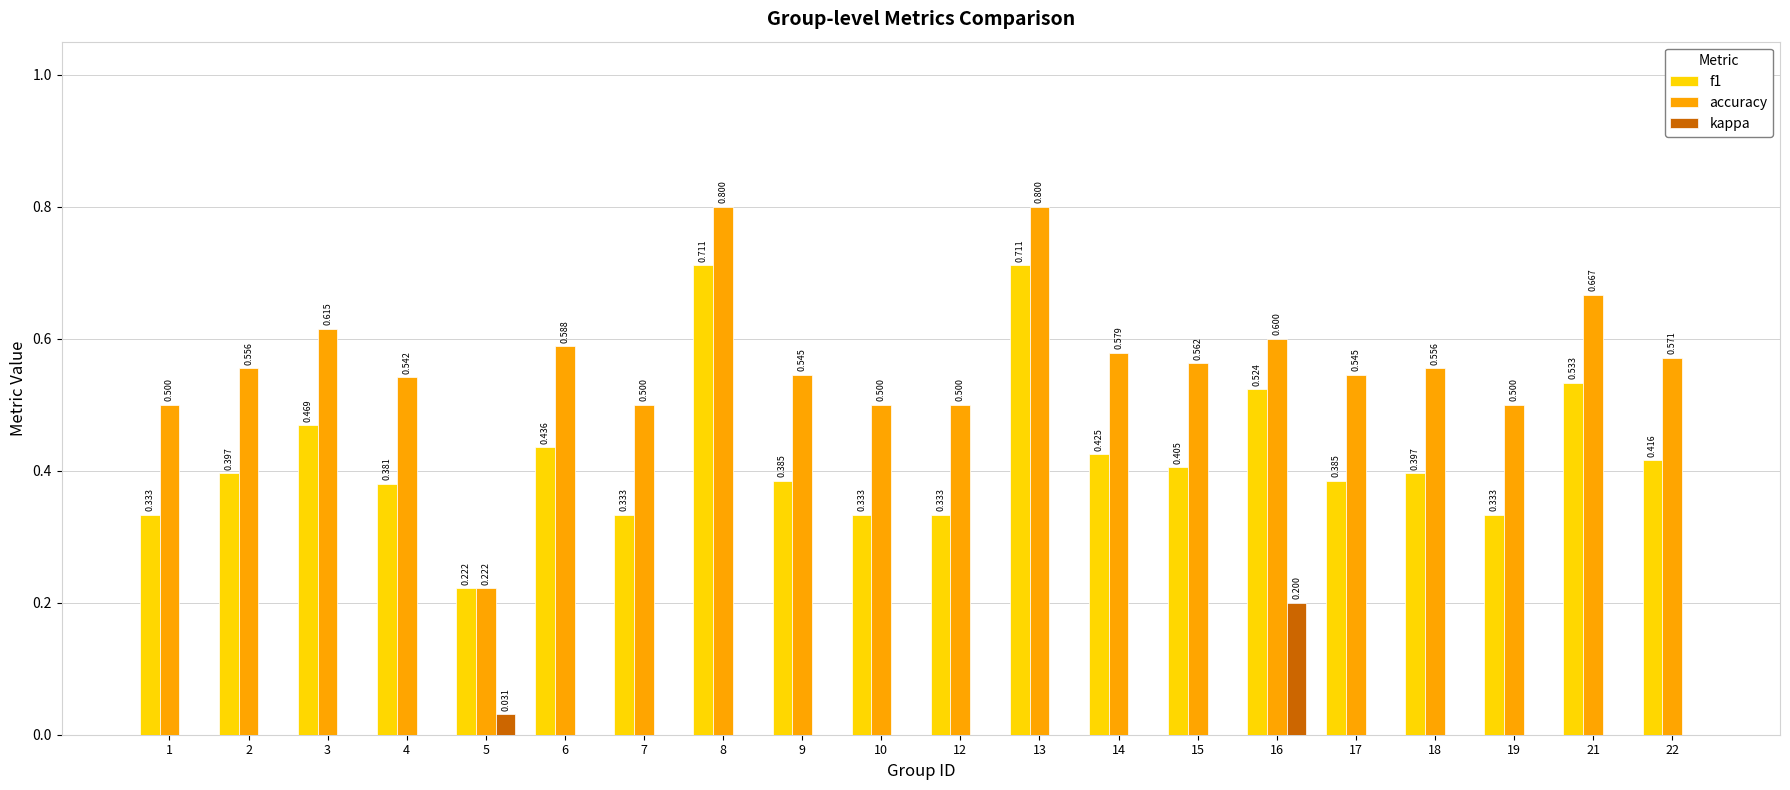

Is the value of accuracy at 1 greater than the value of f1 at 17?

Yes